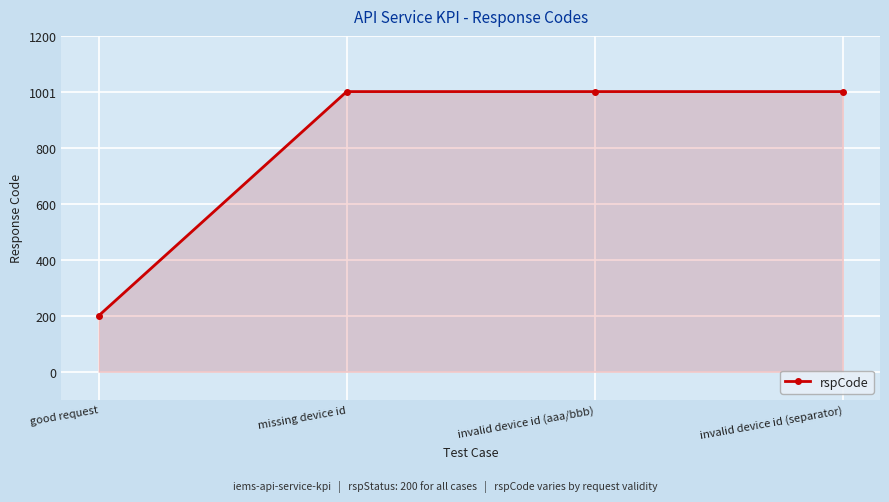

Which category has the lowest value across all series?

good request